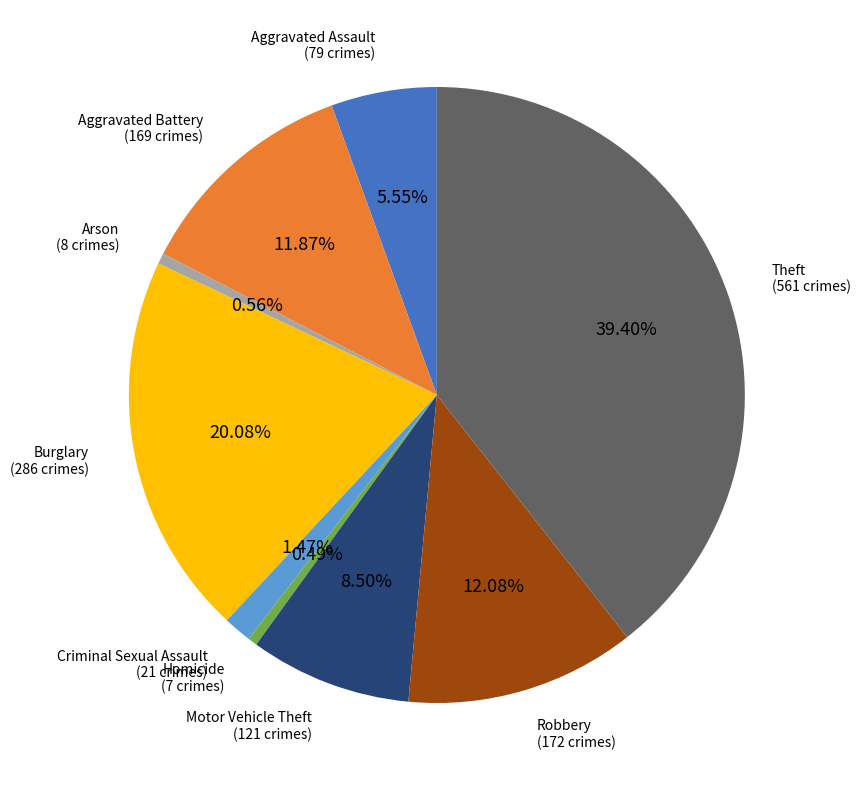

Does any single category account for the majority?

No